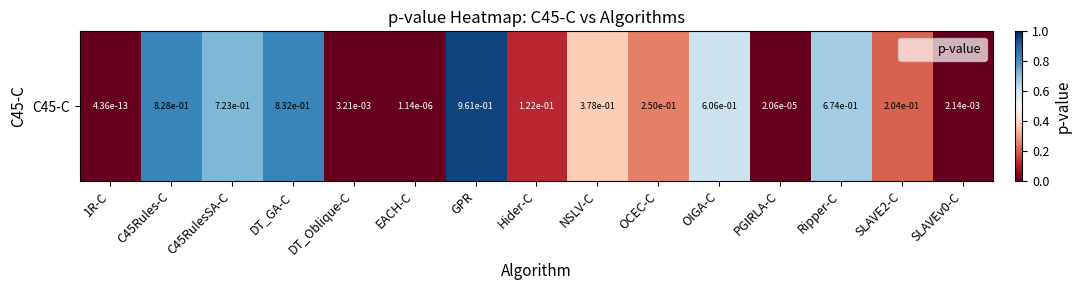

What is the change in value from OCEC-C to OIGA-C?

+0.4